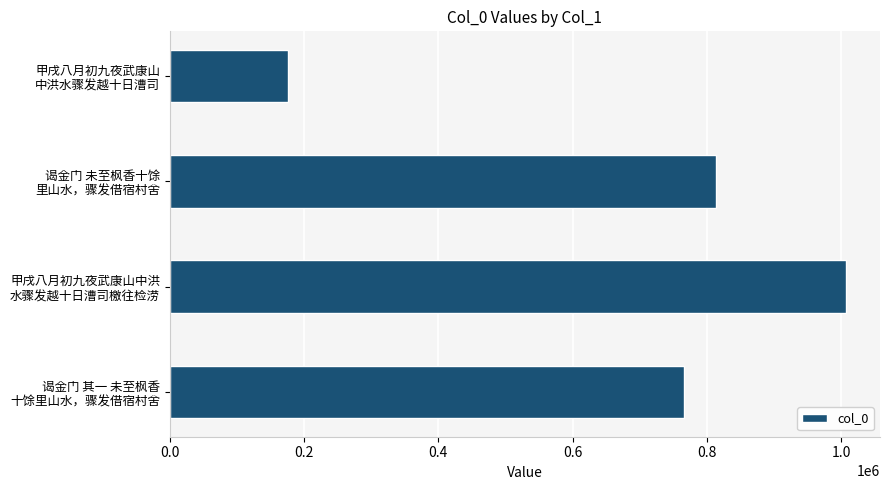

What is the difference between the maximum and minimum values?

830646